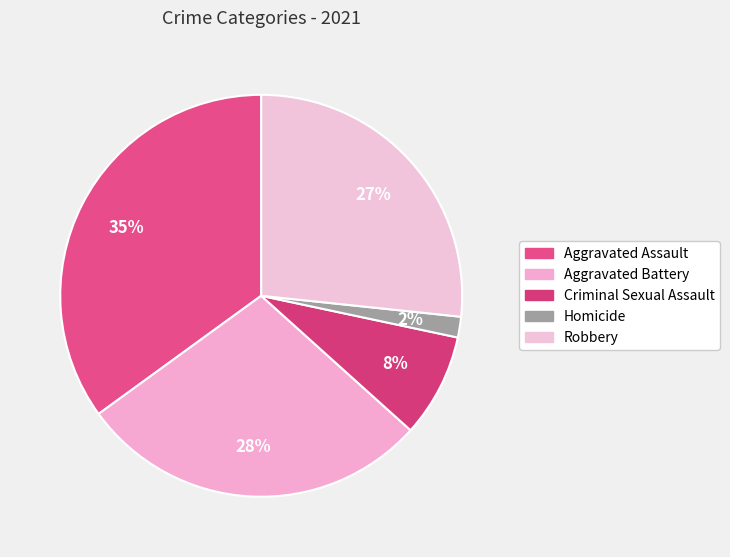

Count the number of slices in the pie.

5